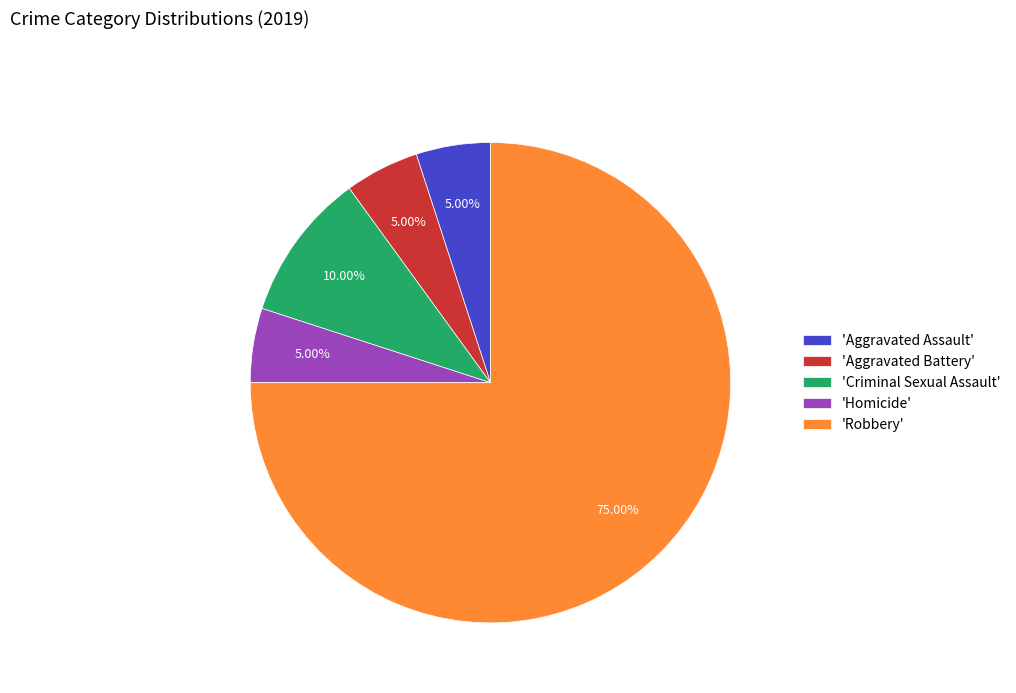

Which slice is the largest?

'Robbery'